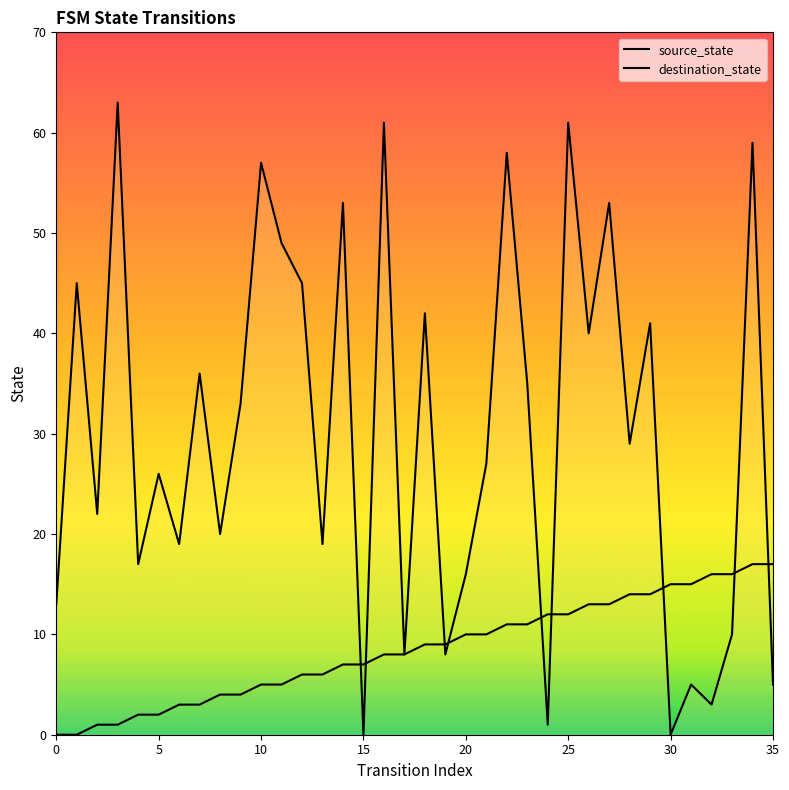

What is the label of the 11th point from the right?

25